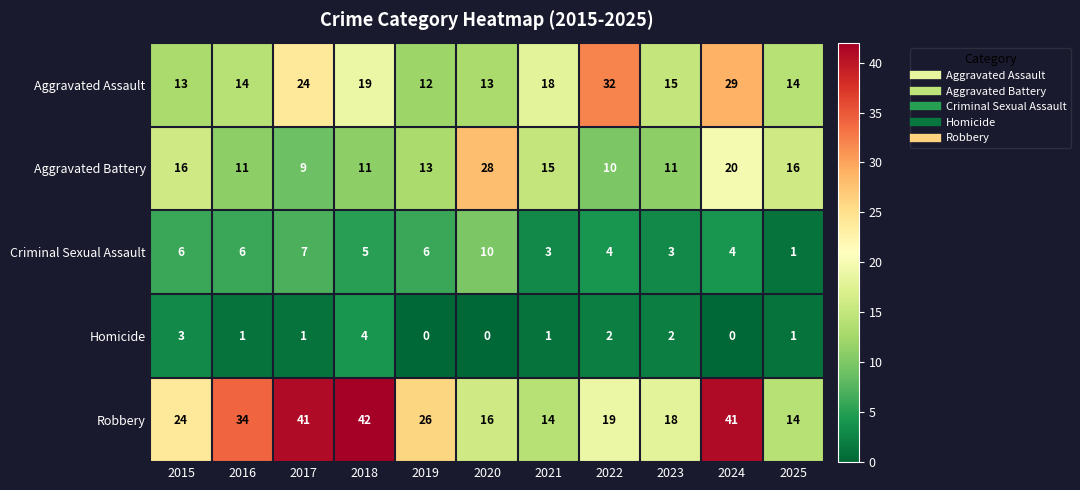

What is the sum of the Homicide values at 2015 and 2020?

3